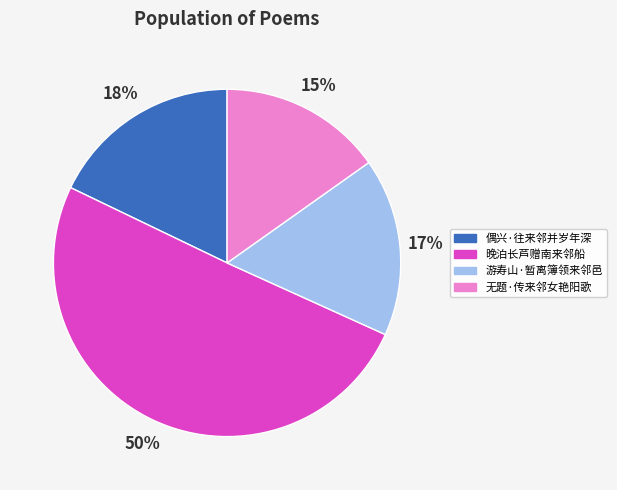

Is it true that 晚泊长芦赠南来邻船 is 43% of the pie?

False